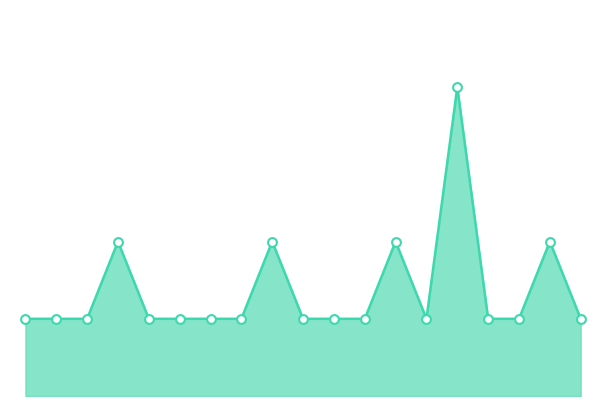

Does the chart have visible grid lines?

No